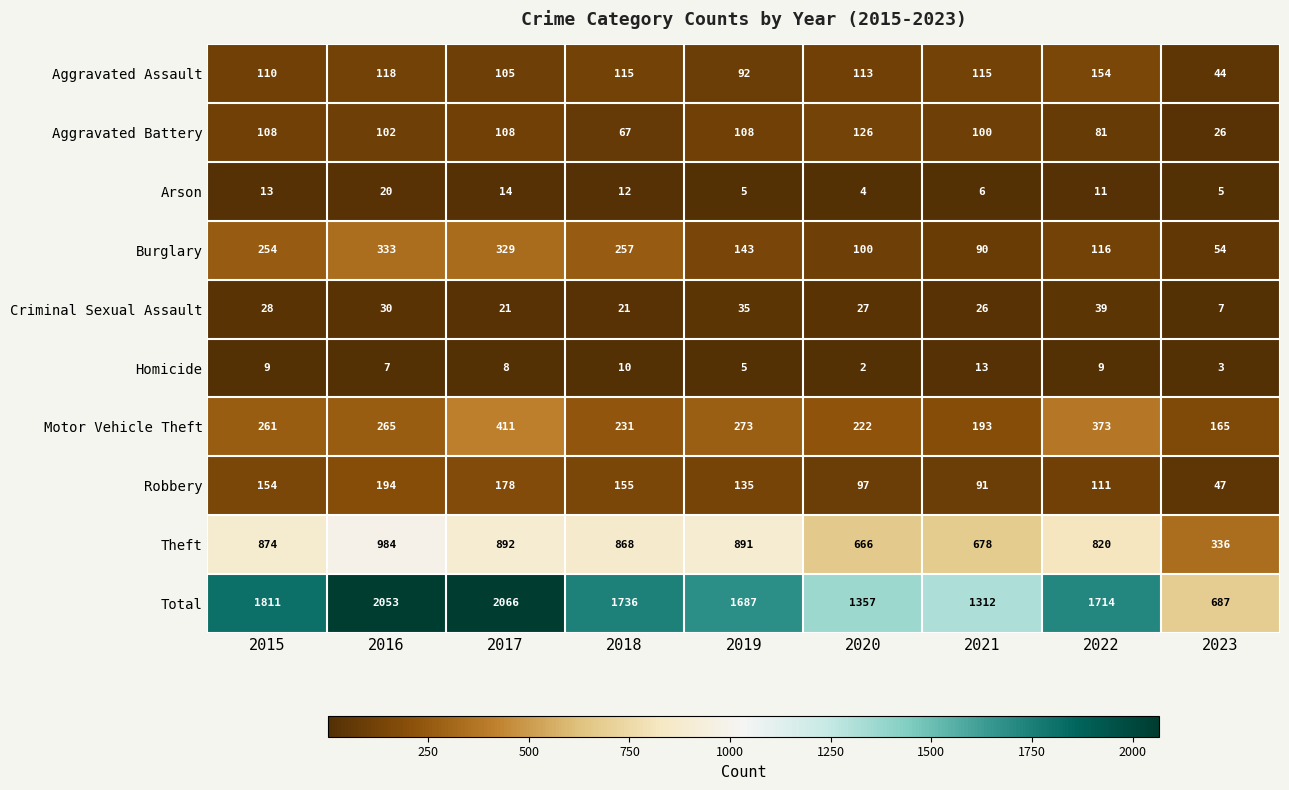

Between 2015 and 2020, which series saw the biggest shift?

Total